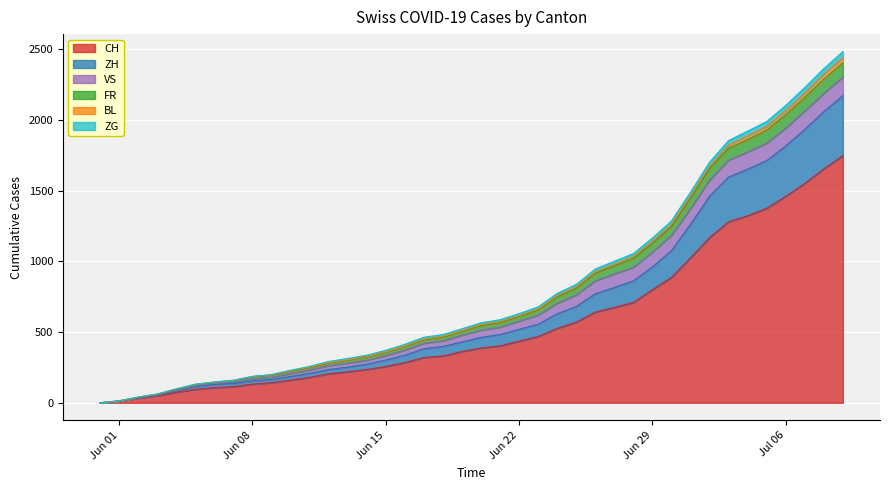

At which label does FR first exceed 565?

2020-06-21